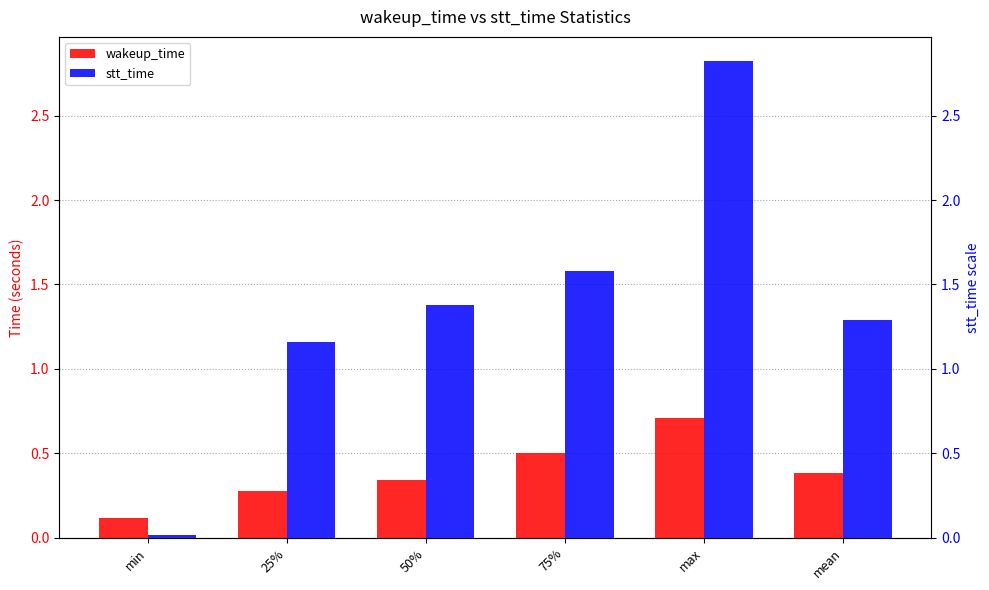

Rank the series at mean from lowest to highest value.

wakeup_time, stt_time